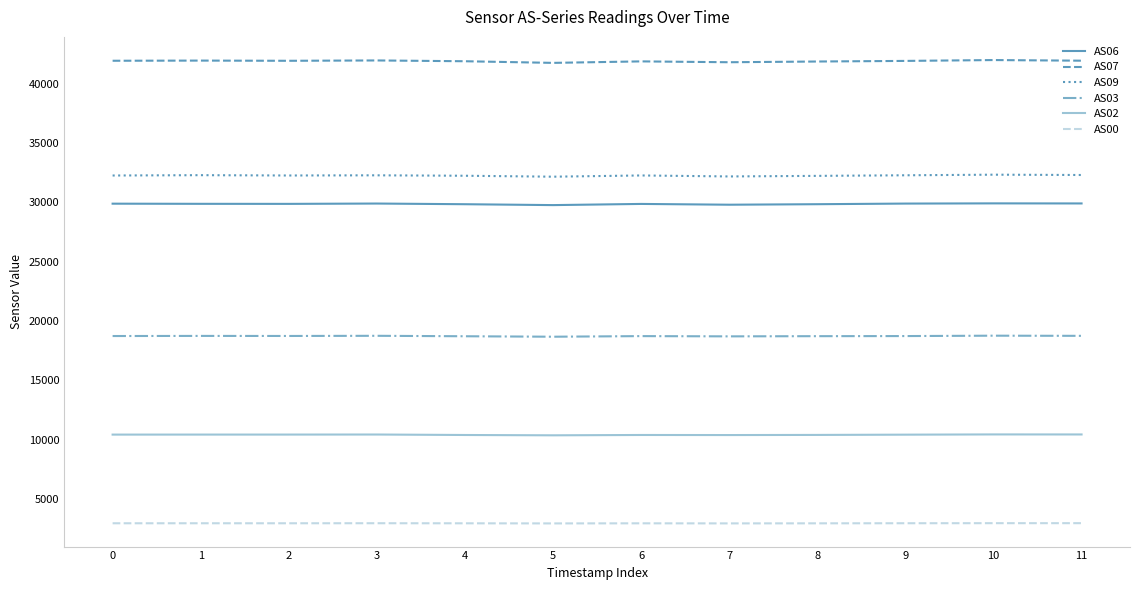

What is the spread (max minus min) of values at 1?

39014